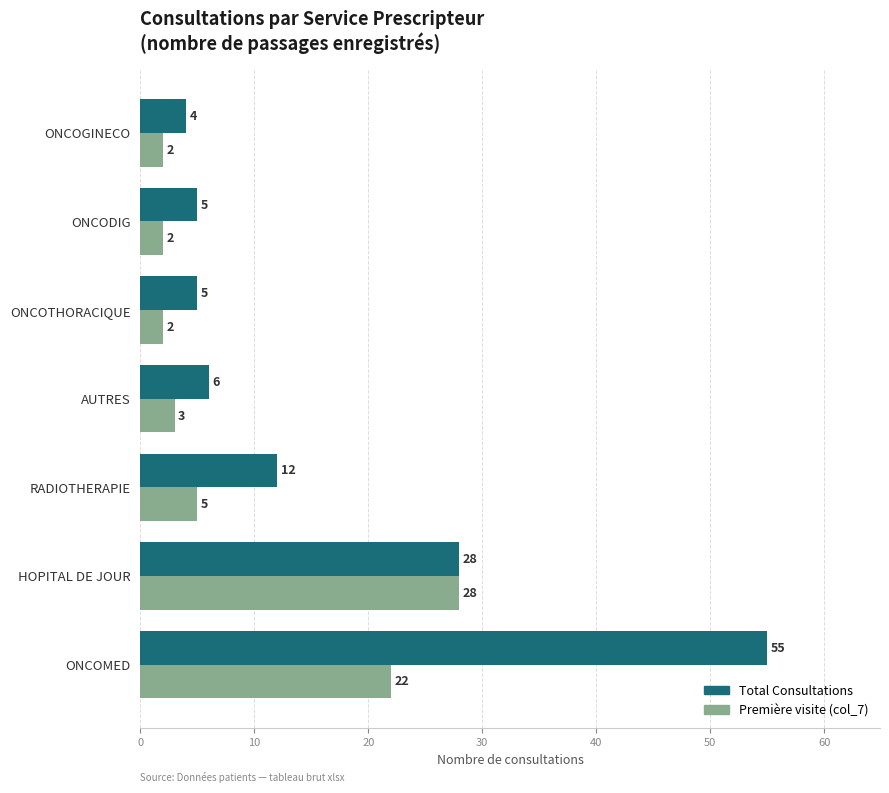

What is the maximum value shown in the chart?

55